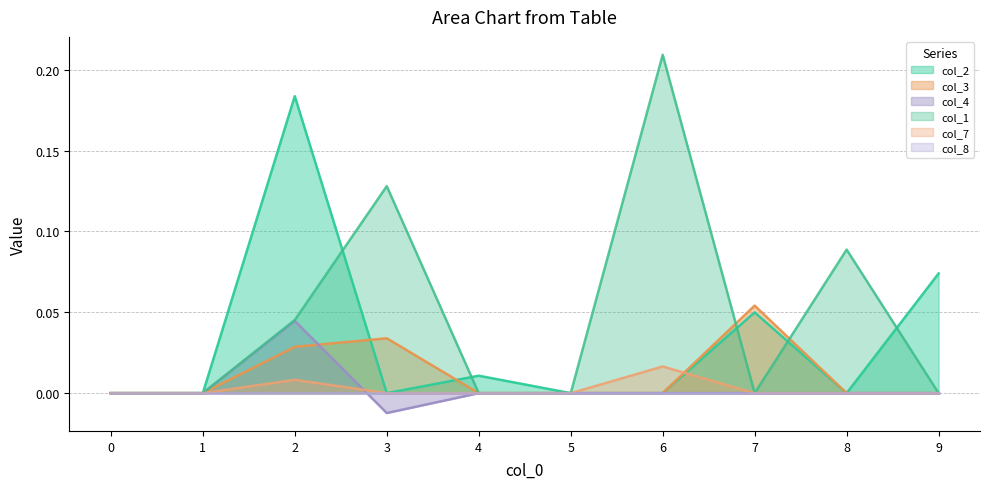

Is the value of col_1 at 0 greater than the value of col_3 at 7?

No